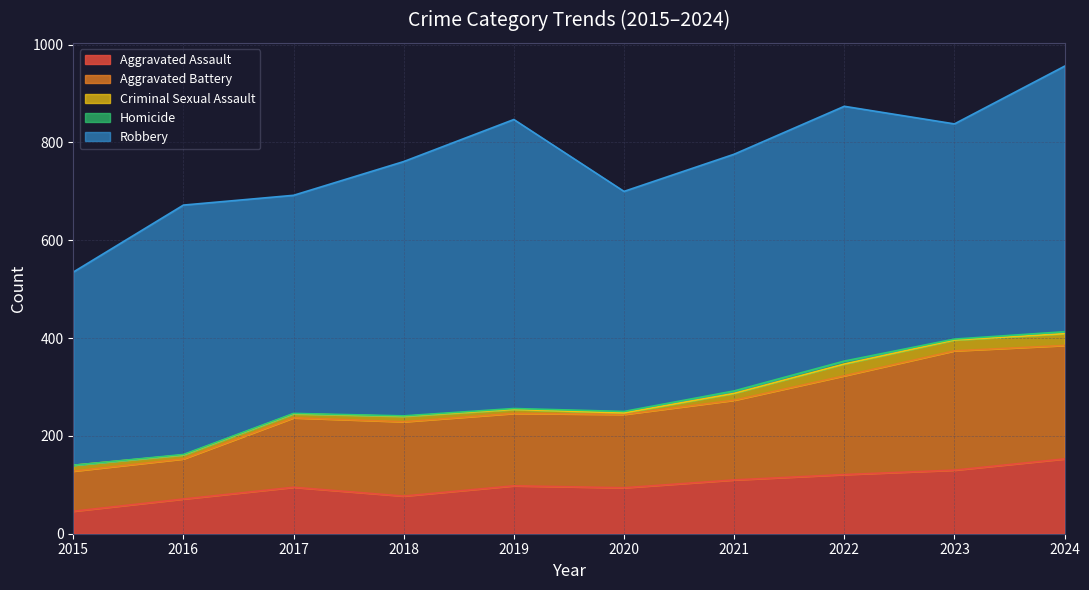

Between 2023 and 2021, which is larger?

2023